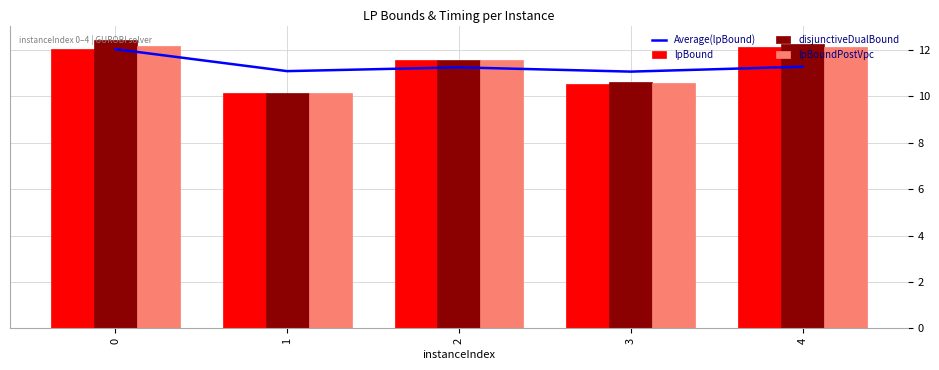

What is the maximum value shown in the chart?

12.4